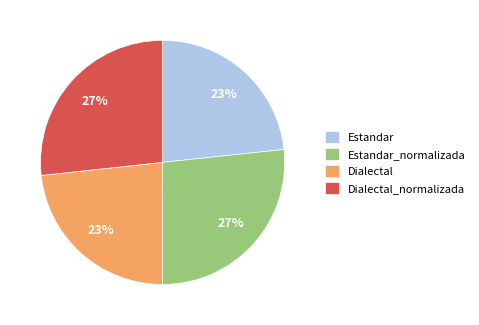

Count the number of slices in the pie.

4